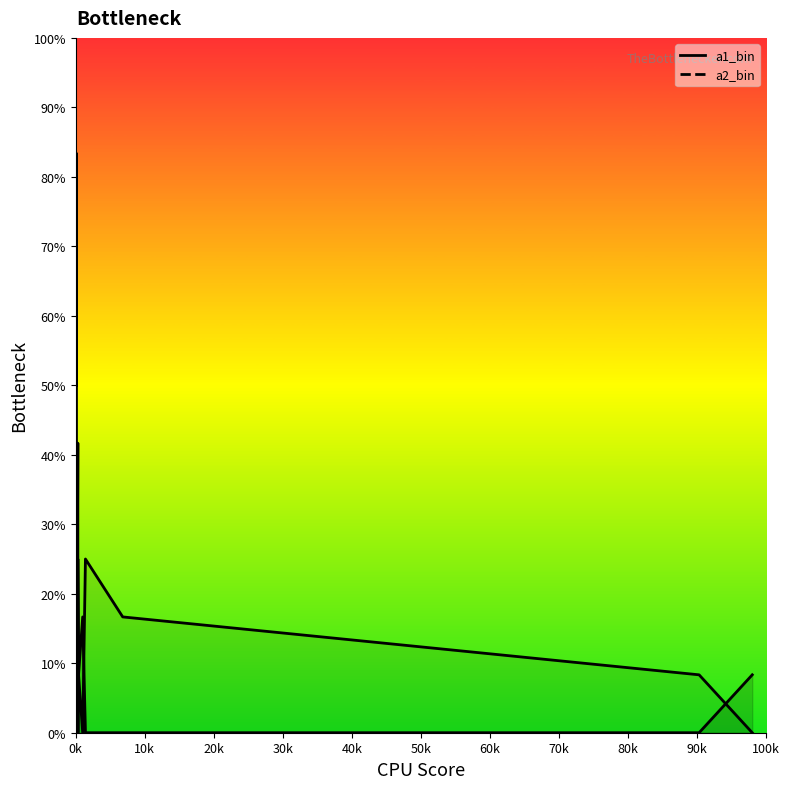

At how many categories does at least one series exceed 3?

7